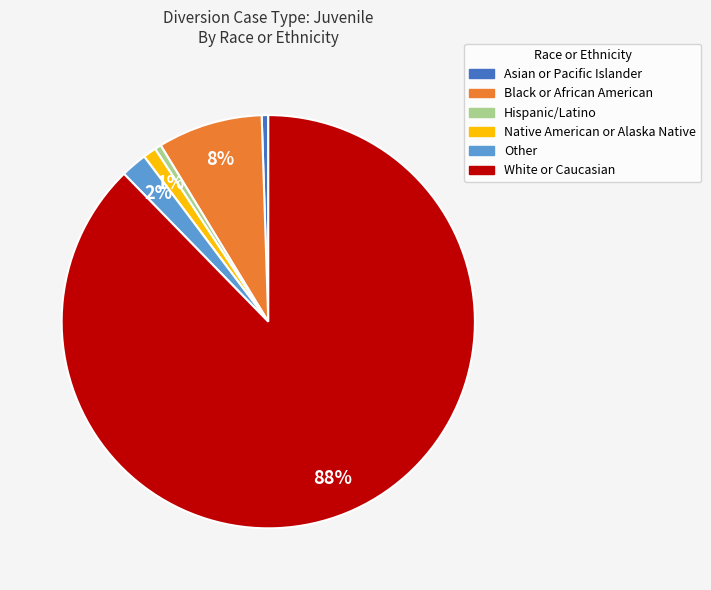

Combined, do Hispanic/Latino and Native American or Alaska Native account for over 50%?

No